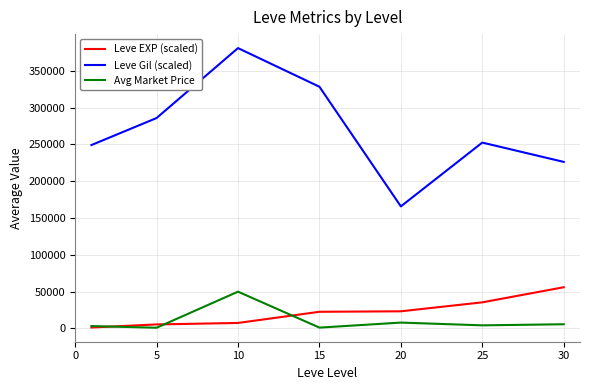

How many lines are shown in the chart?

3